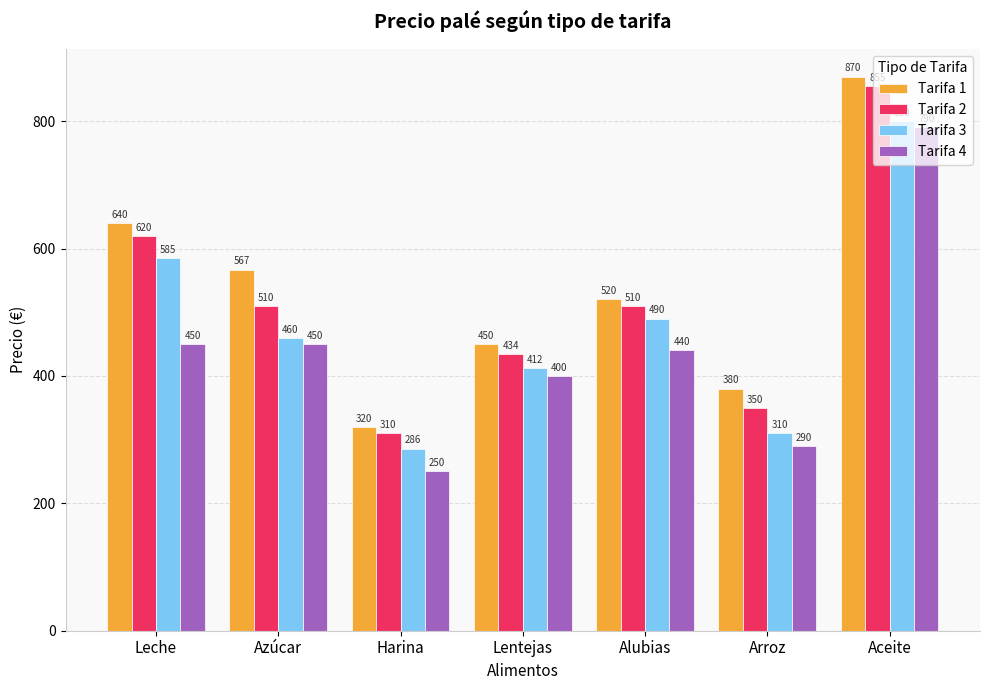

What is the average value of the Tarifa 2 series?

513